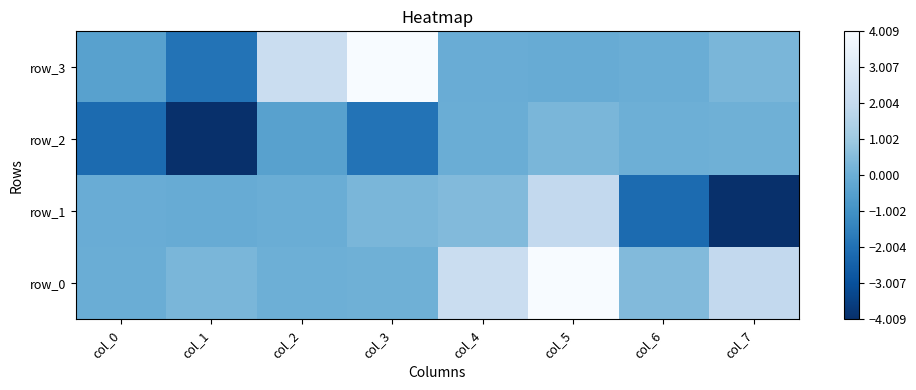

What is the difference between the second highest and second lowest values in the row_2 series?

2.2